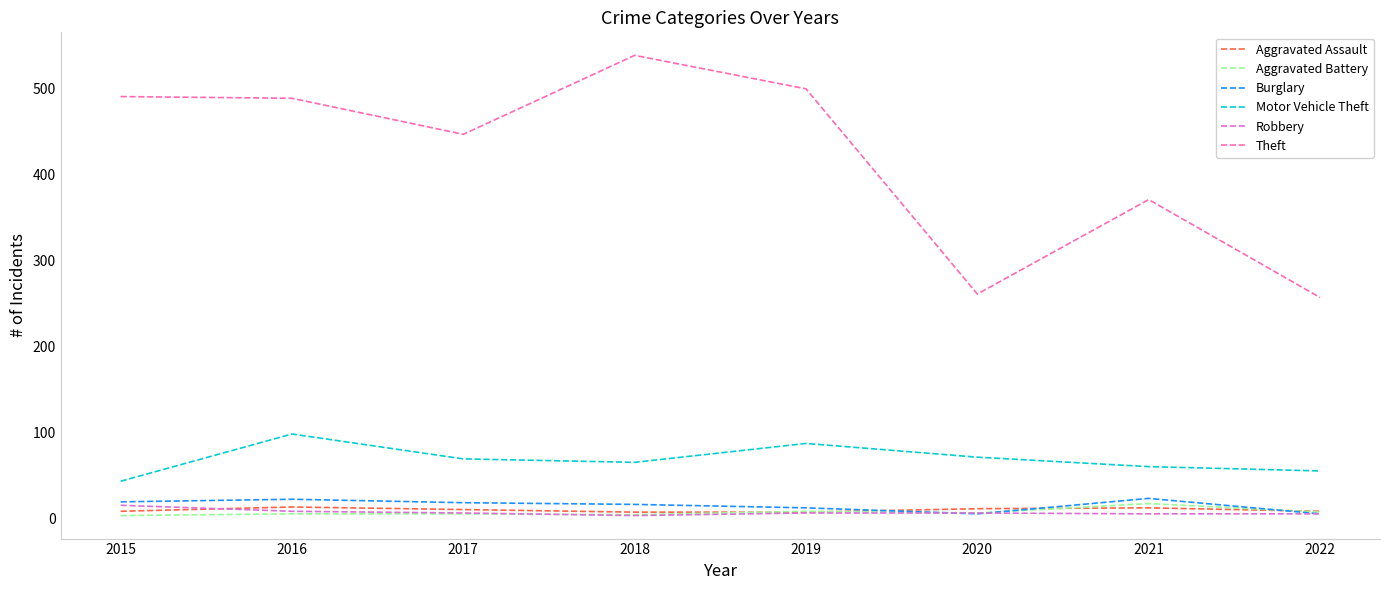

Which series has the largest total across all categories?

Theft